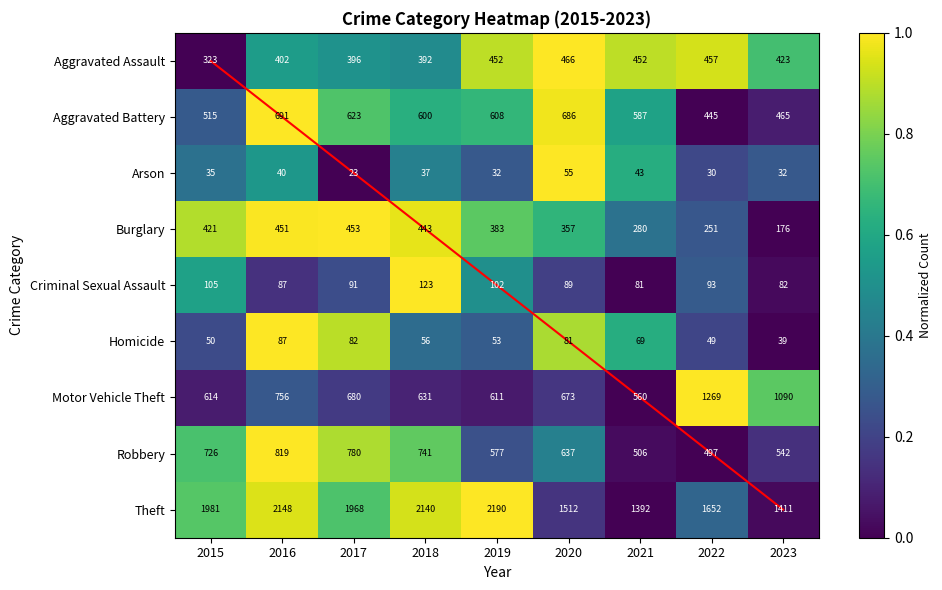

Which series changed the most between 2022 and 2023?

Theft